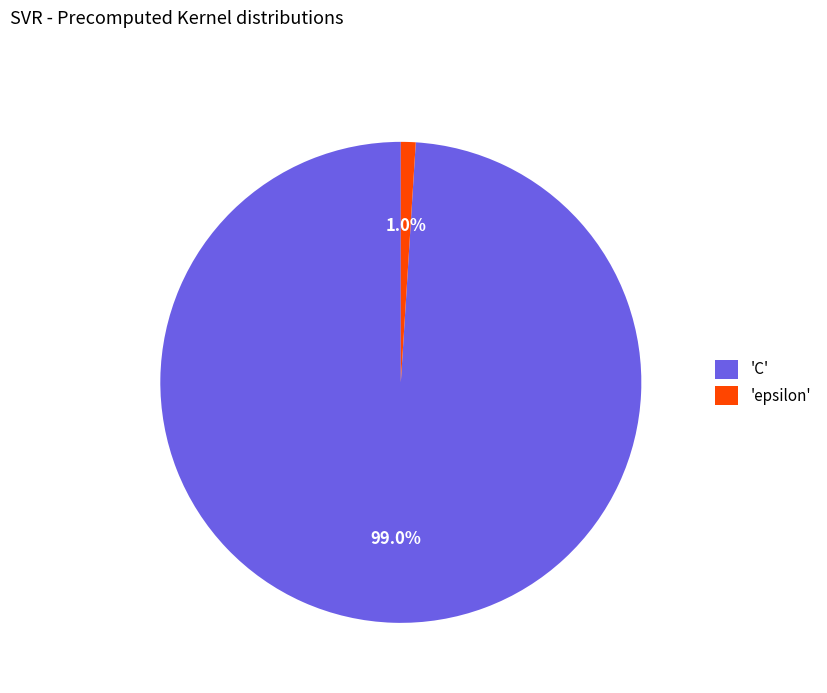

Combined, what portion of the pie is 'epsilon' and 'C'?

100.0%